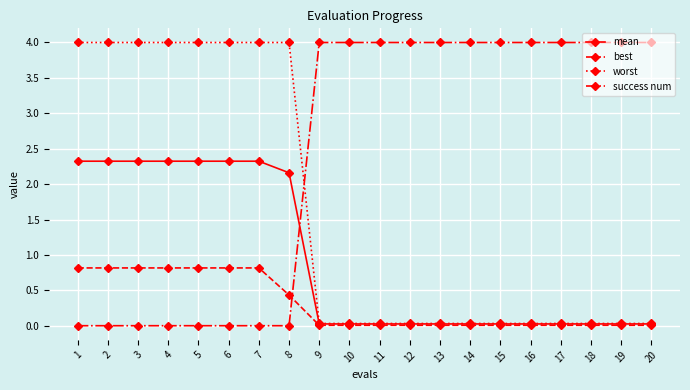

Rank the series by their average value, from lowest to highest.

best, mean, worst, success num